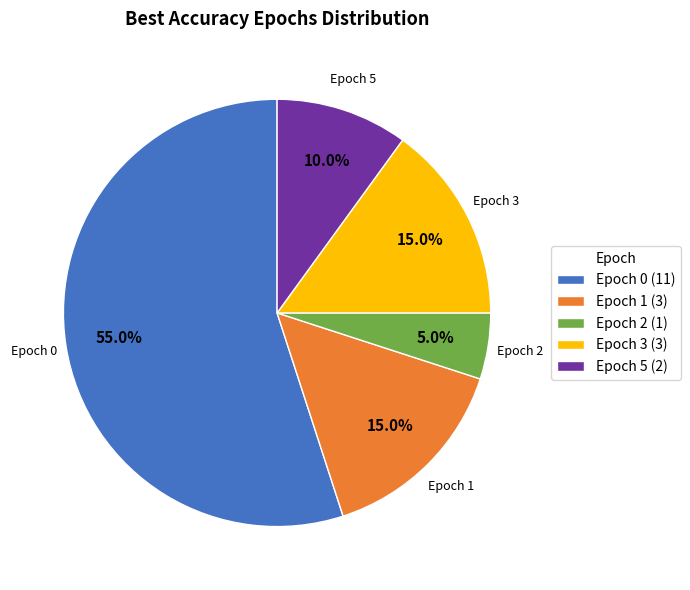

Which slice is the largest?

Epoch 0 (11)